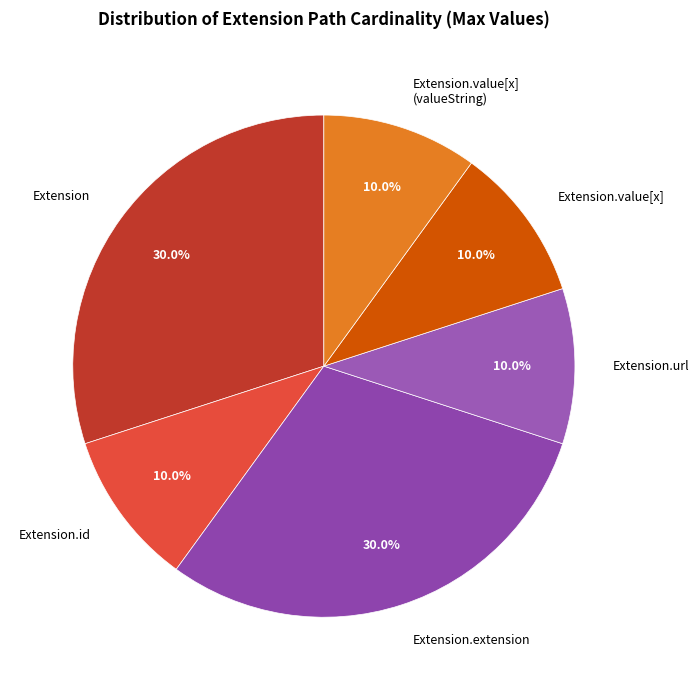

Is the sum of Extension.value[x] (valueString) and Extension greater than half?

No